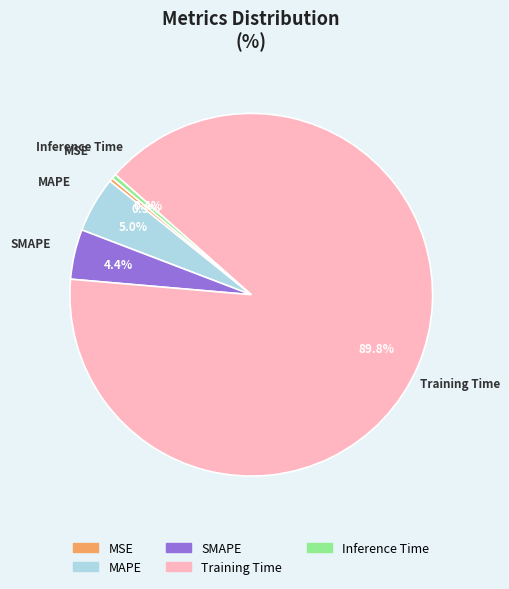

How many slices are in this pie chart?

5